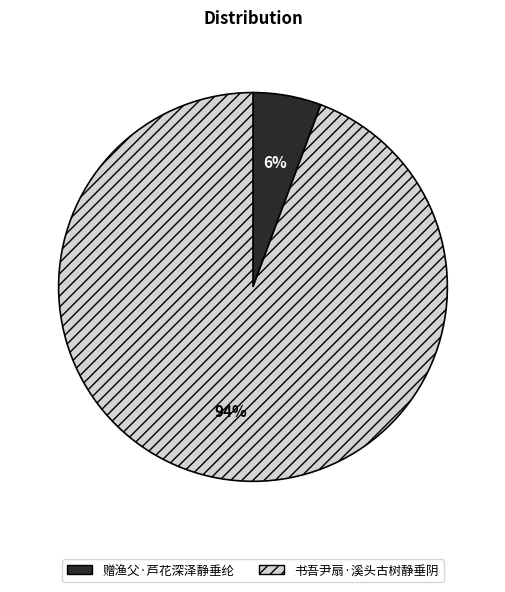

Which slice is the smallest?

赠渔父·芦花深泽静垂纶